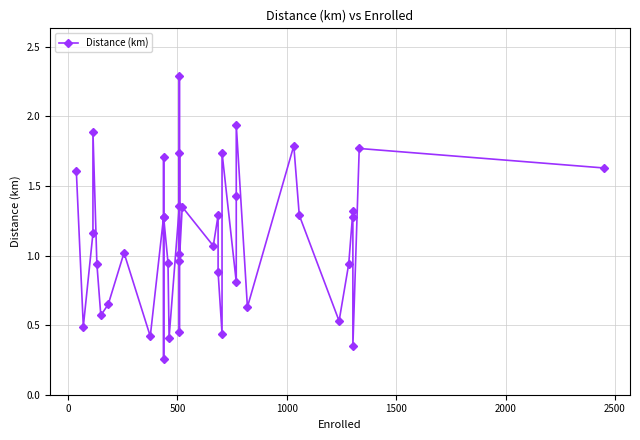

Reading left to right, what are all the values shown in this chart?

1.6	0.5	1.2	1.9	0.9	0.6	0.7	1.0	0.4	1.3	1.7	0.3	1.3	0.9	0.4	1.4	2.3	0.5	1.7	1.0	1.0	1.4	1.1	1.3	0.9	0.4	1.7	0.8	1.4	1.9	0.6	1.8	1.3	0.5	0.9	1.3	1.3	0.3	1.8	1.6